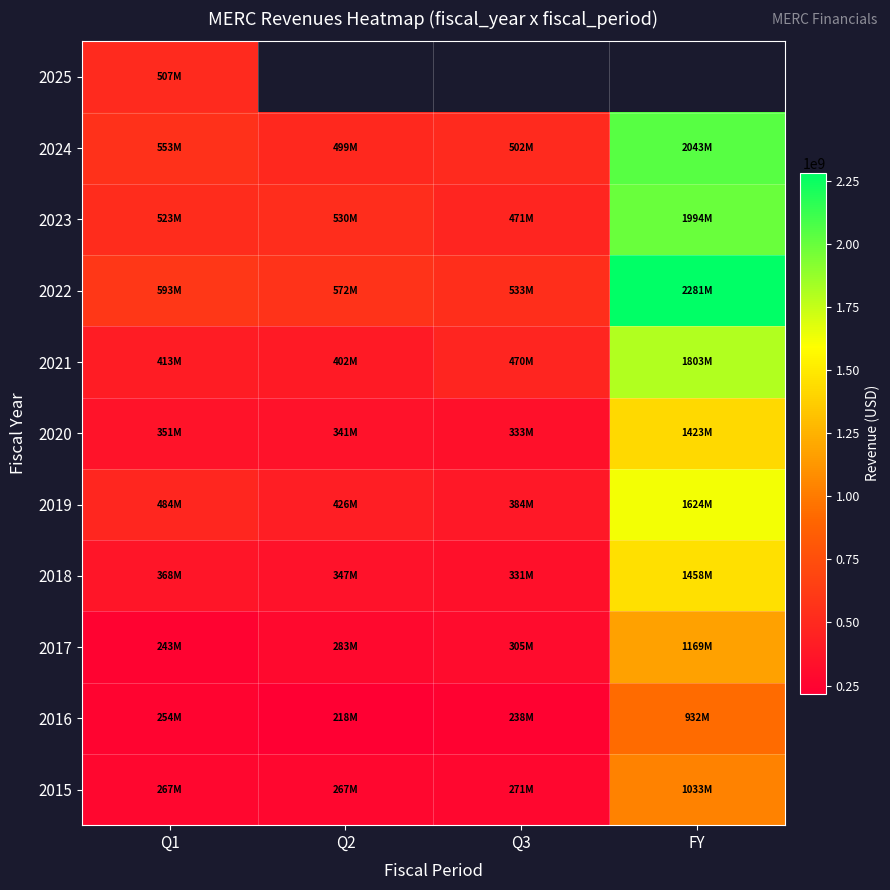

What is the sum of the 2020 values at Q3 and Q1?

683750000.0